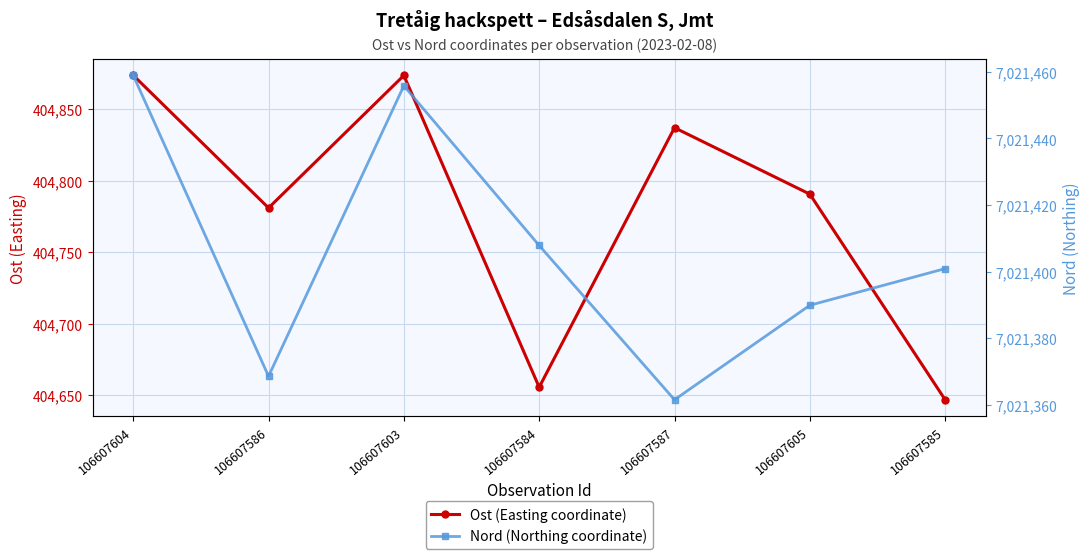

What is the average value of the Nord (Northing coordinate) series?

7021406.2